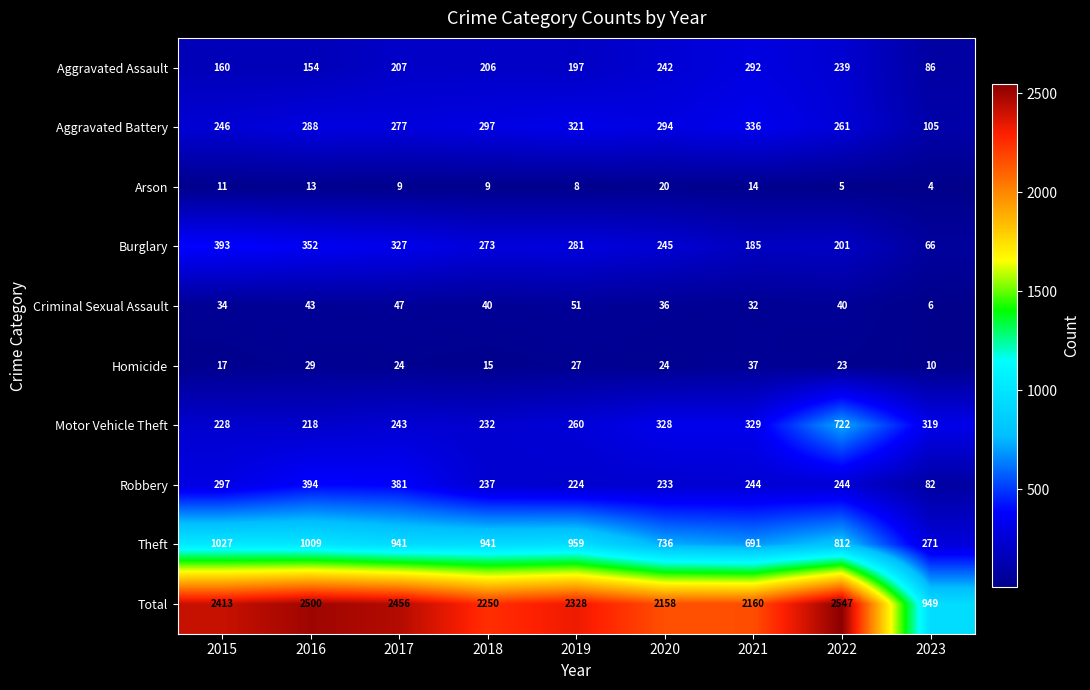

What is the average value of the Burglary series?

258